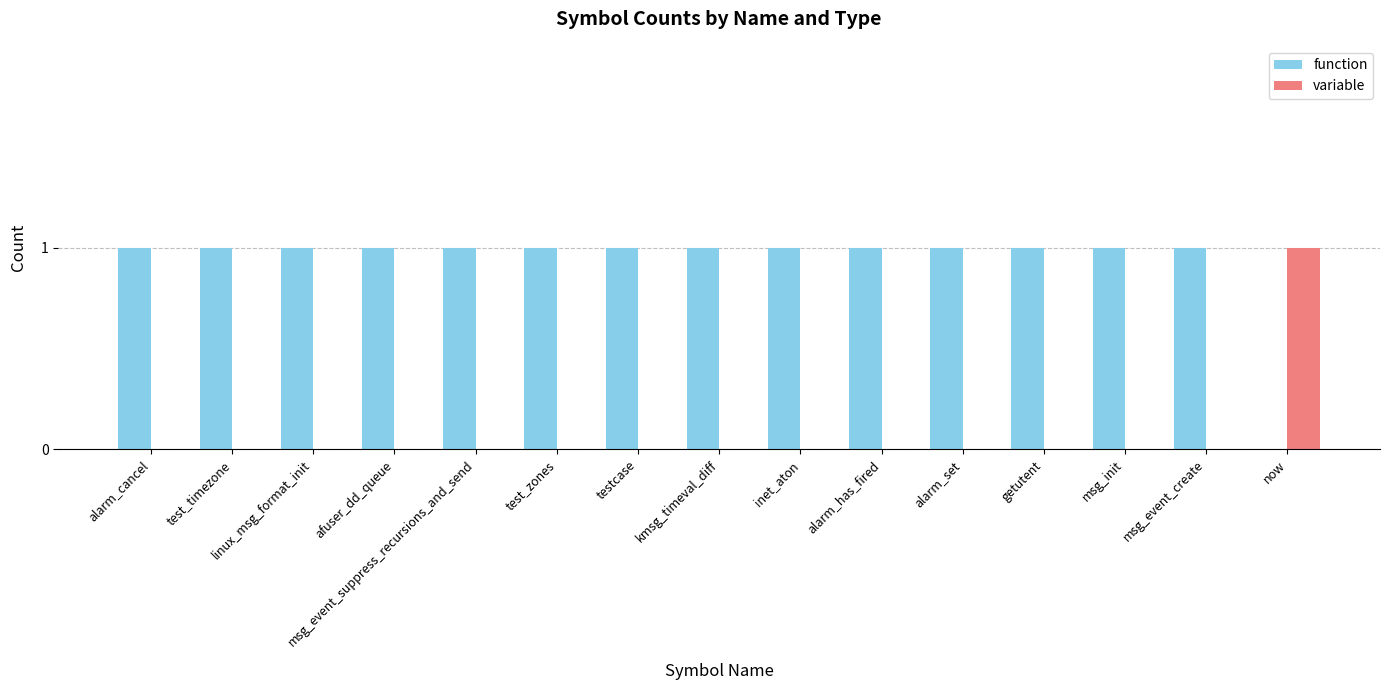

The value of function at msg_event_suppress_recursions_and_send is 1. True or false?

True